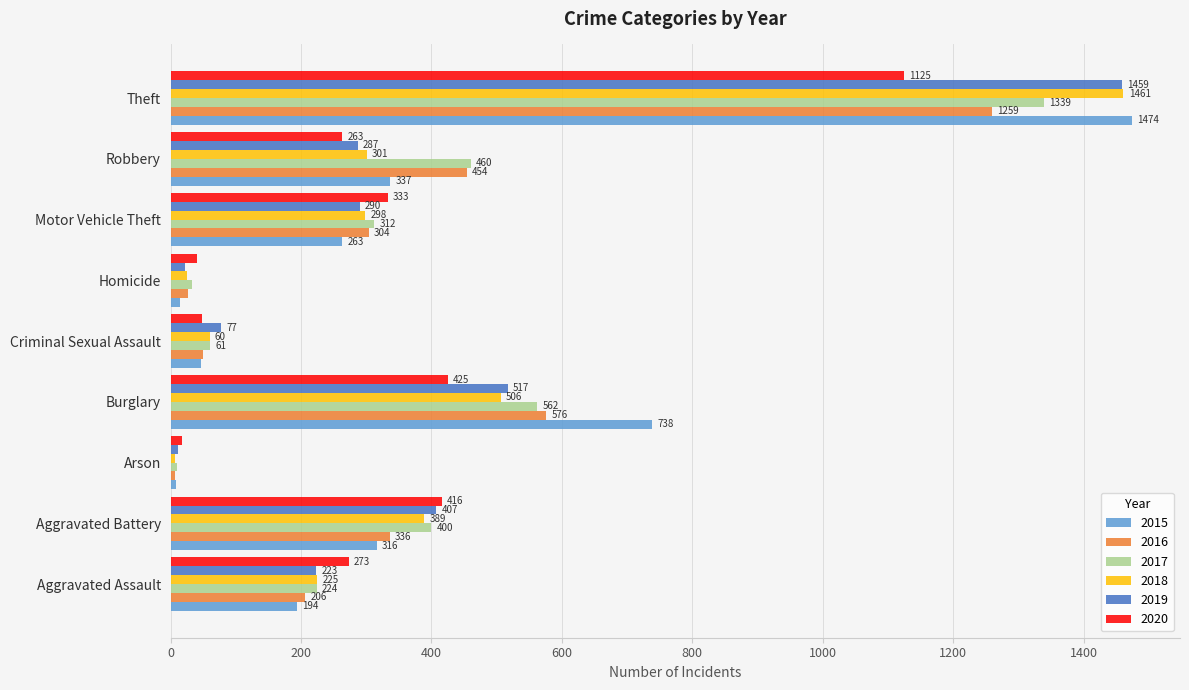

What is the minimum value shown in the chart?

7